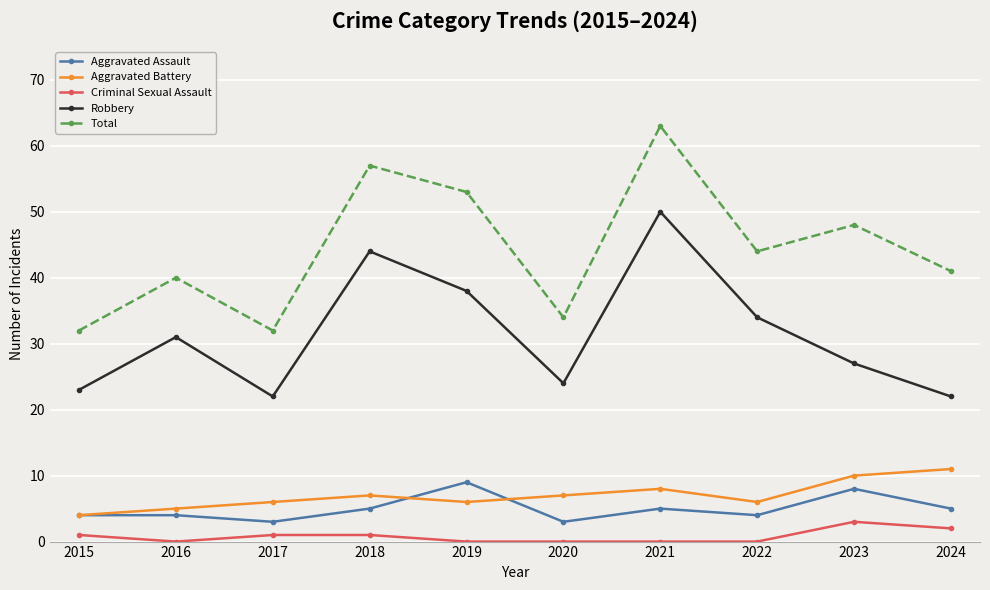

The value of Criminal Sexual Assault at 2016 is 0. True or false?

True